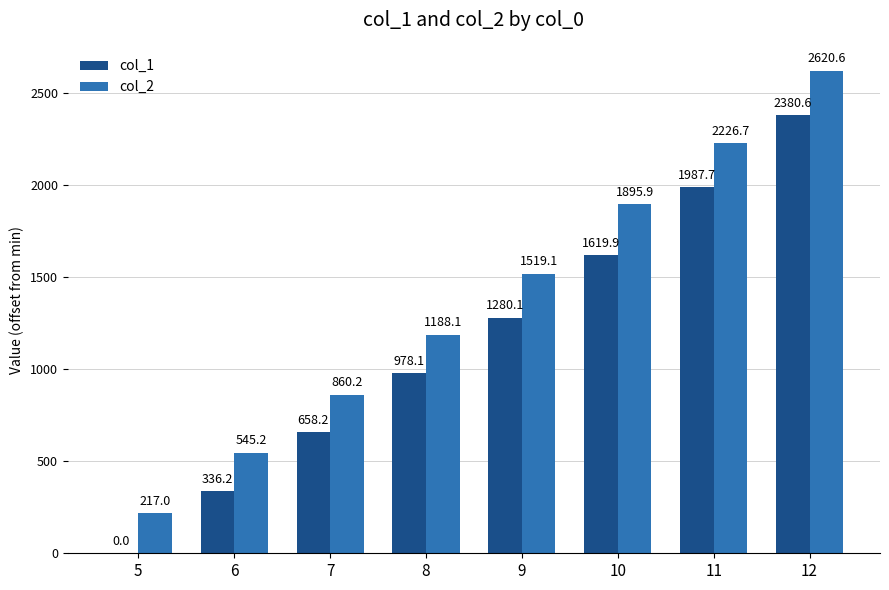

At which category is the sum across all series the highest?

12